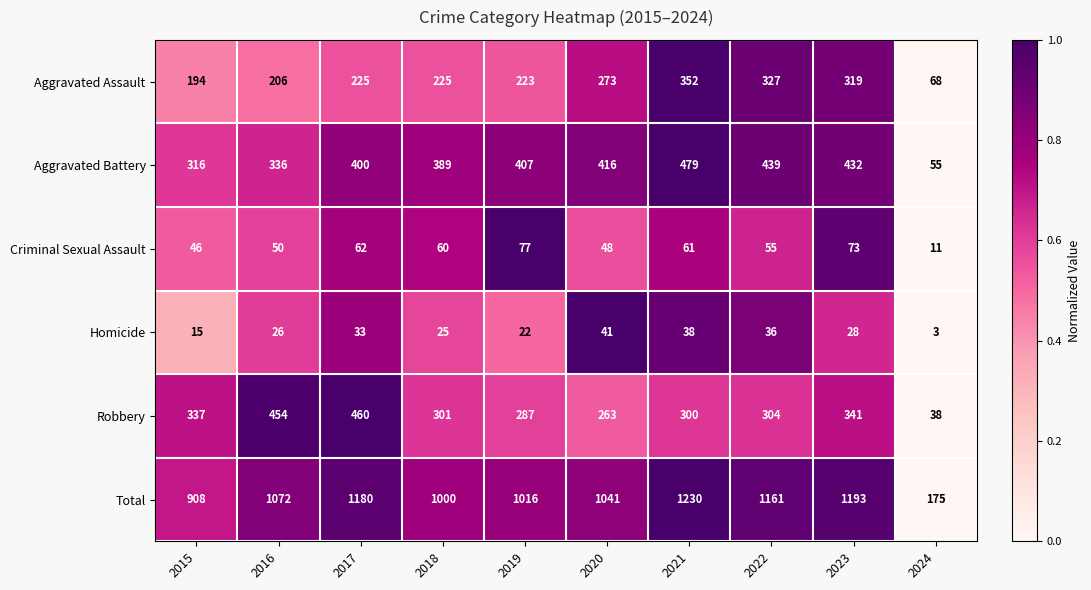

Between 2018 and 2021, which series saw the biggest shift?

Total